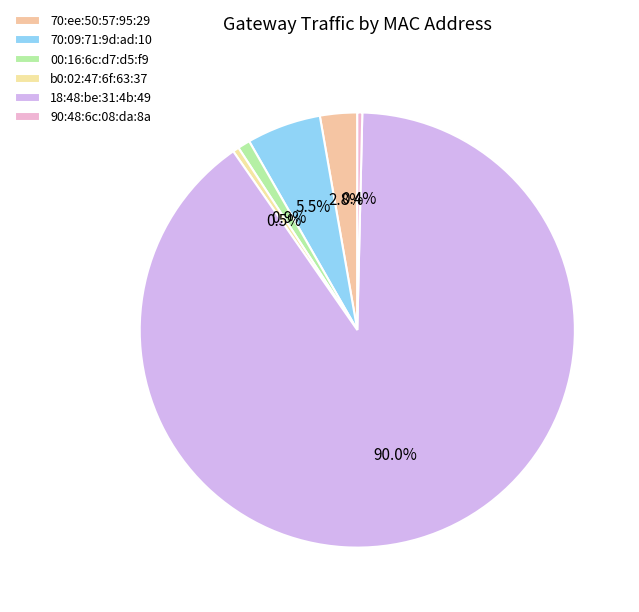

Which category has the smallest portion of the pie?

90:48:6c:08:da:8a